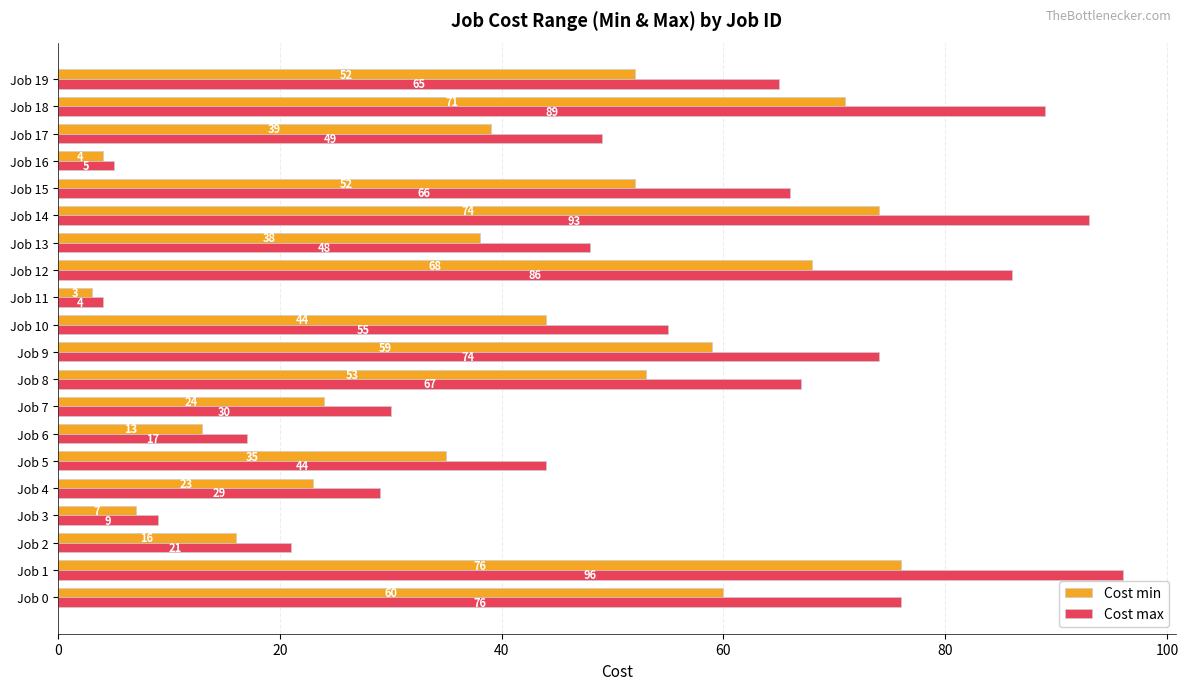

Which series changed the most between Job 10 and Job 14?

Cost max